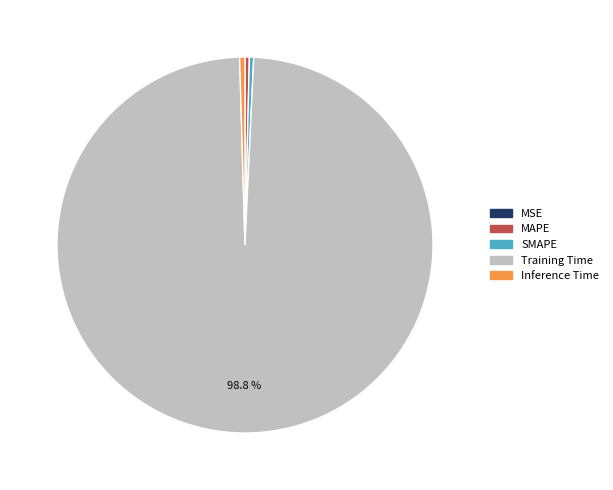

What is the majority slice?

Training Time